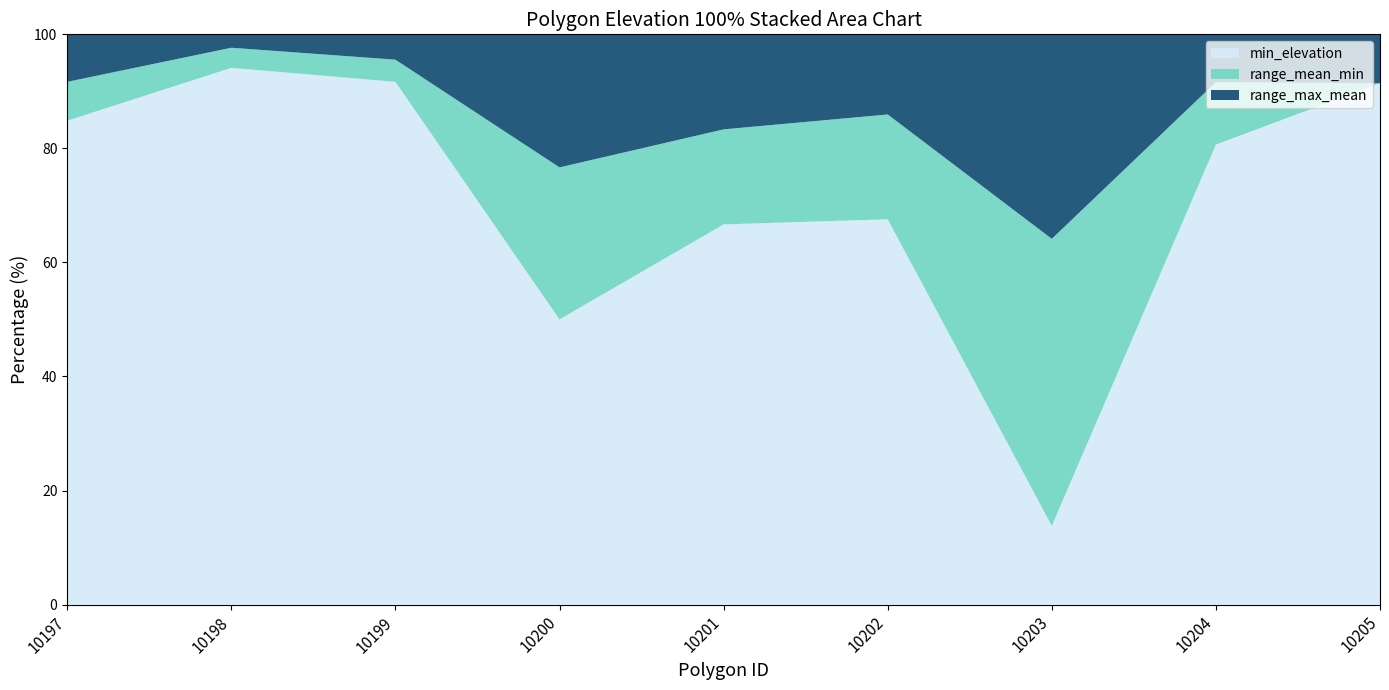

What is the highest value of the min_elevation series?

94.1